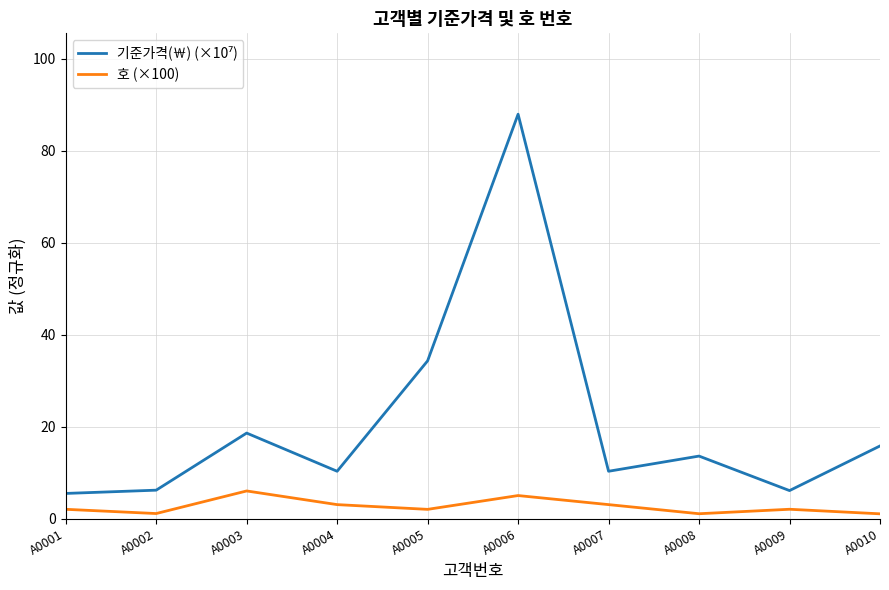

What is the total value across all series at A0004?

13.4